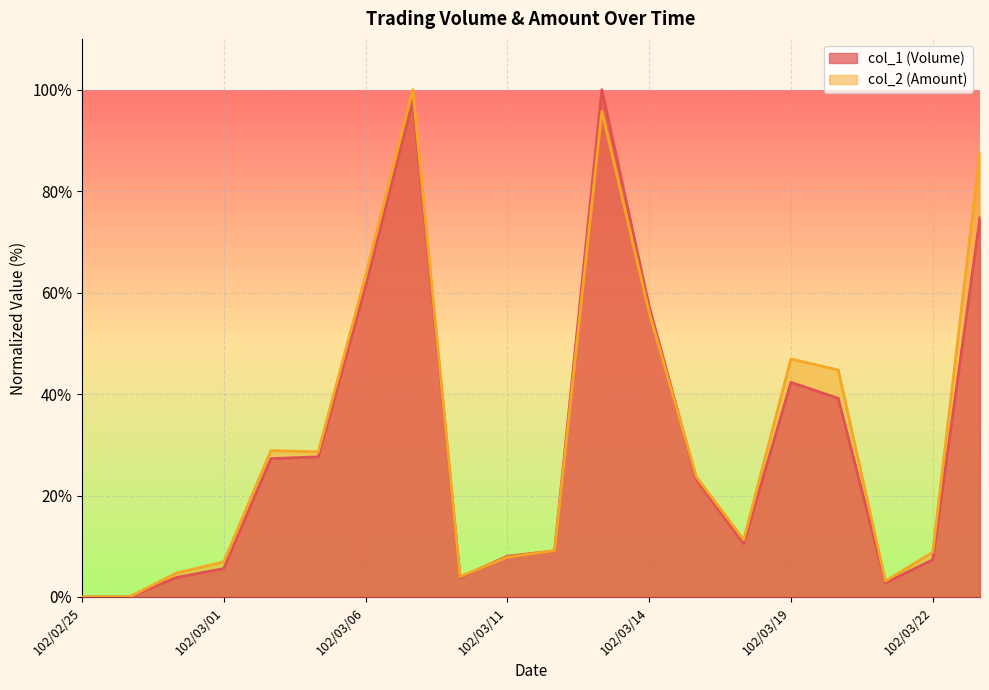

True or false: col_2 (Amount) and col_1 (Volume) intersect in this chart.

True